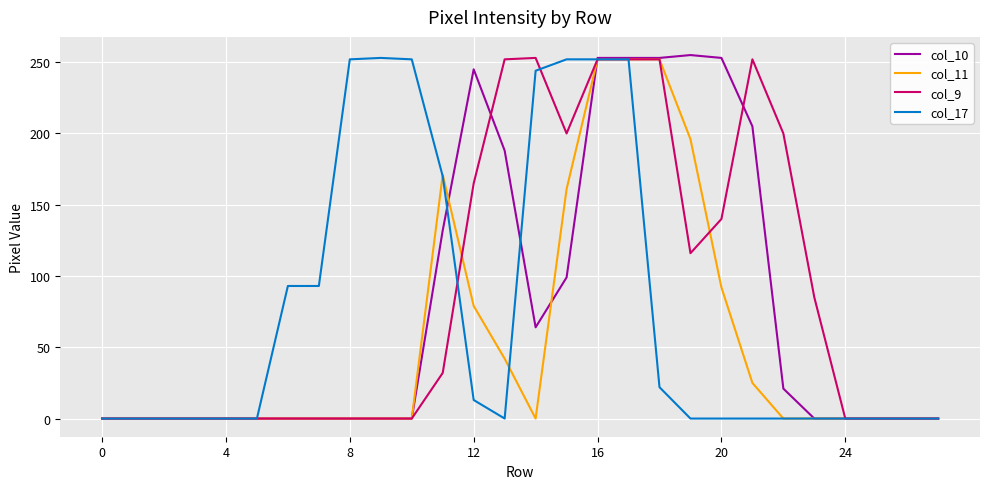

What is the highest value of the col_10 series?

255